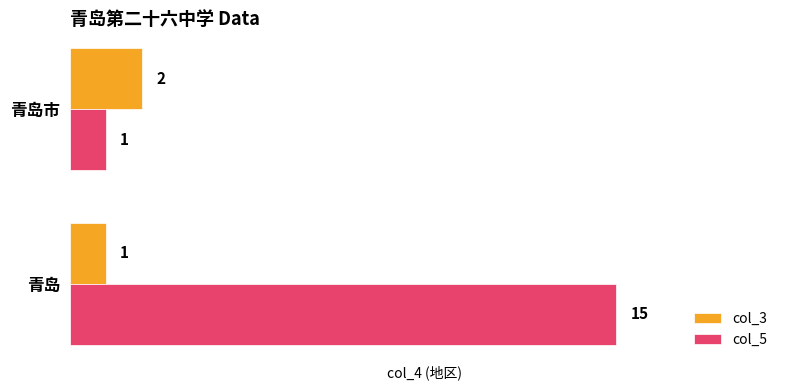

Where is col_3 nearest to the value 1?

青岛